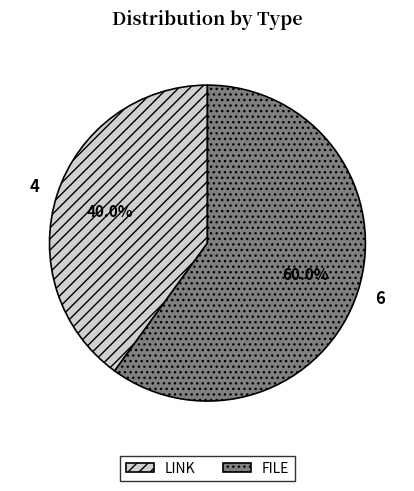

Rank the categories by value from lowest to highest.

LINK, FILE